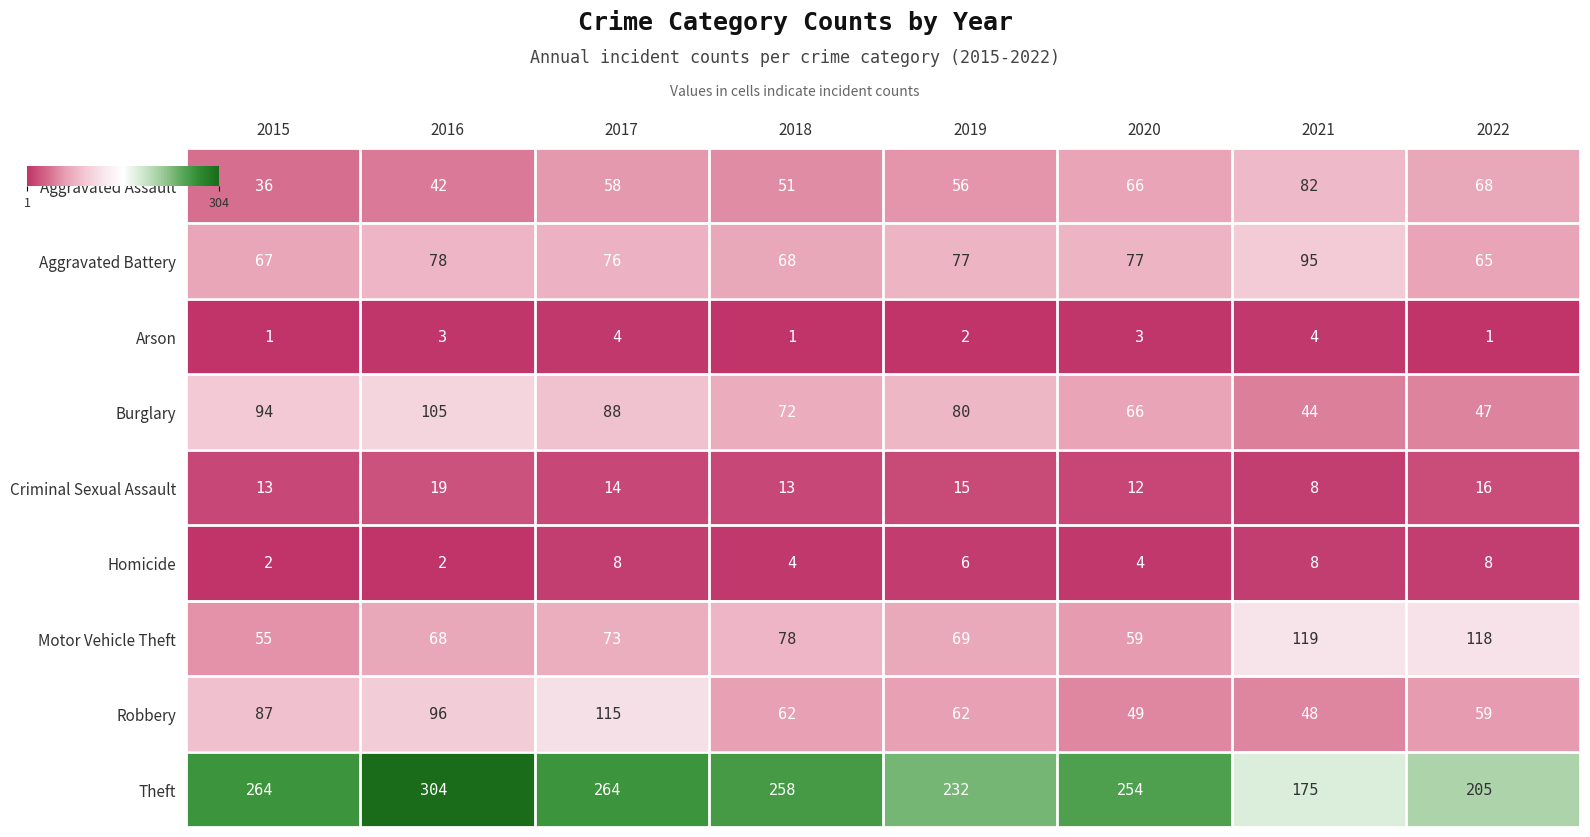

Between 2017 and 2019, which series saw the biggest shift?

Robbery